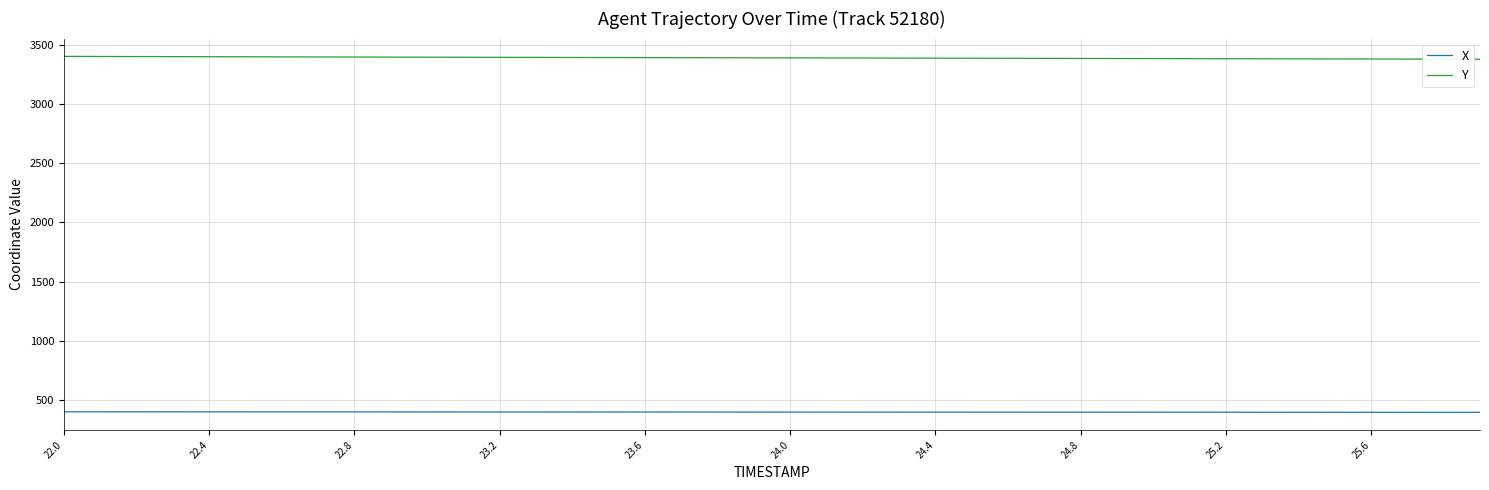

What is the sum of all Y values?

135643.0